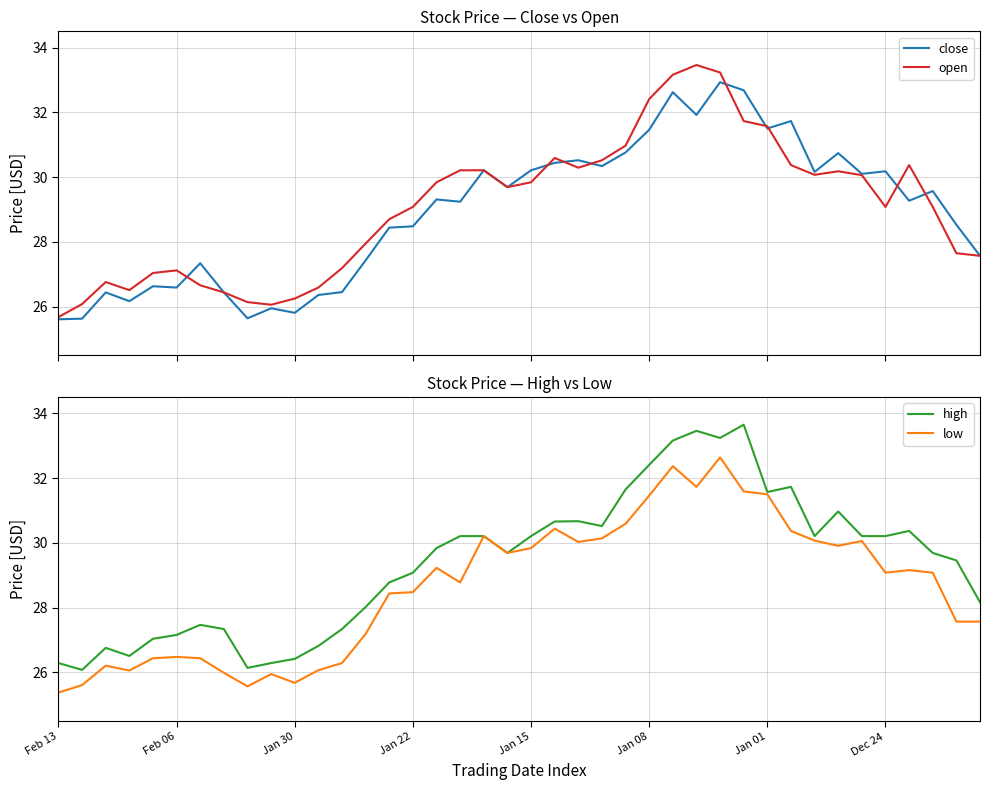

What is the total value across all series at 14?

114.4